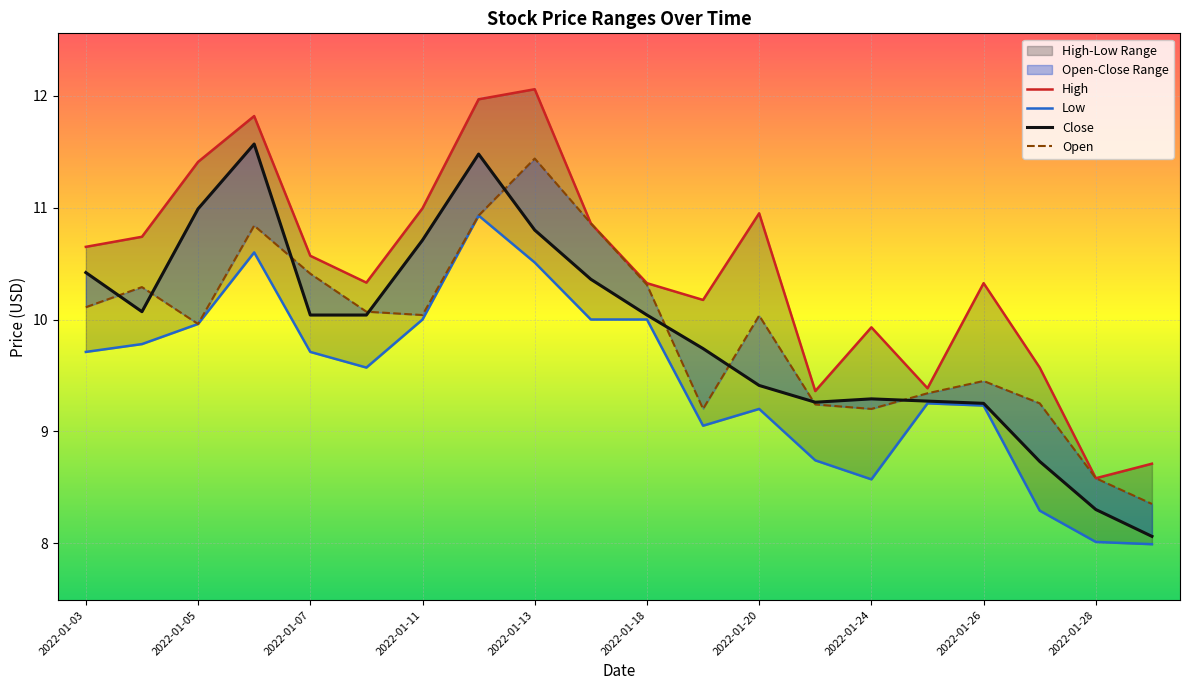

True or false: Low and High cross at least once.

False